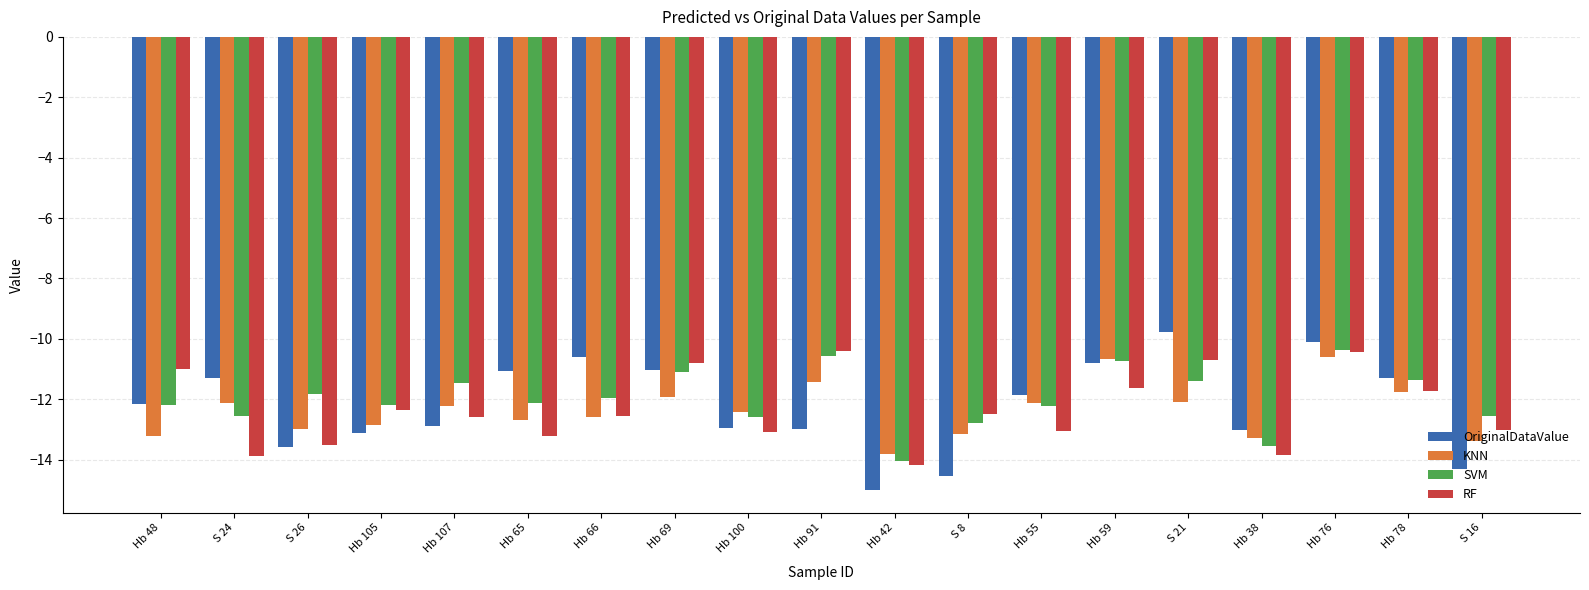

The OriginalDataValue series shows -20.0 at Hb 91. True or false?

False